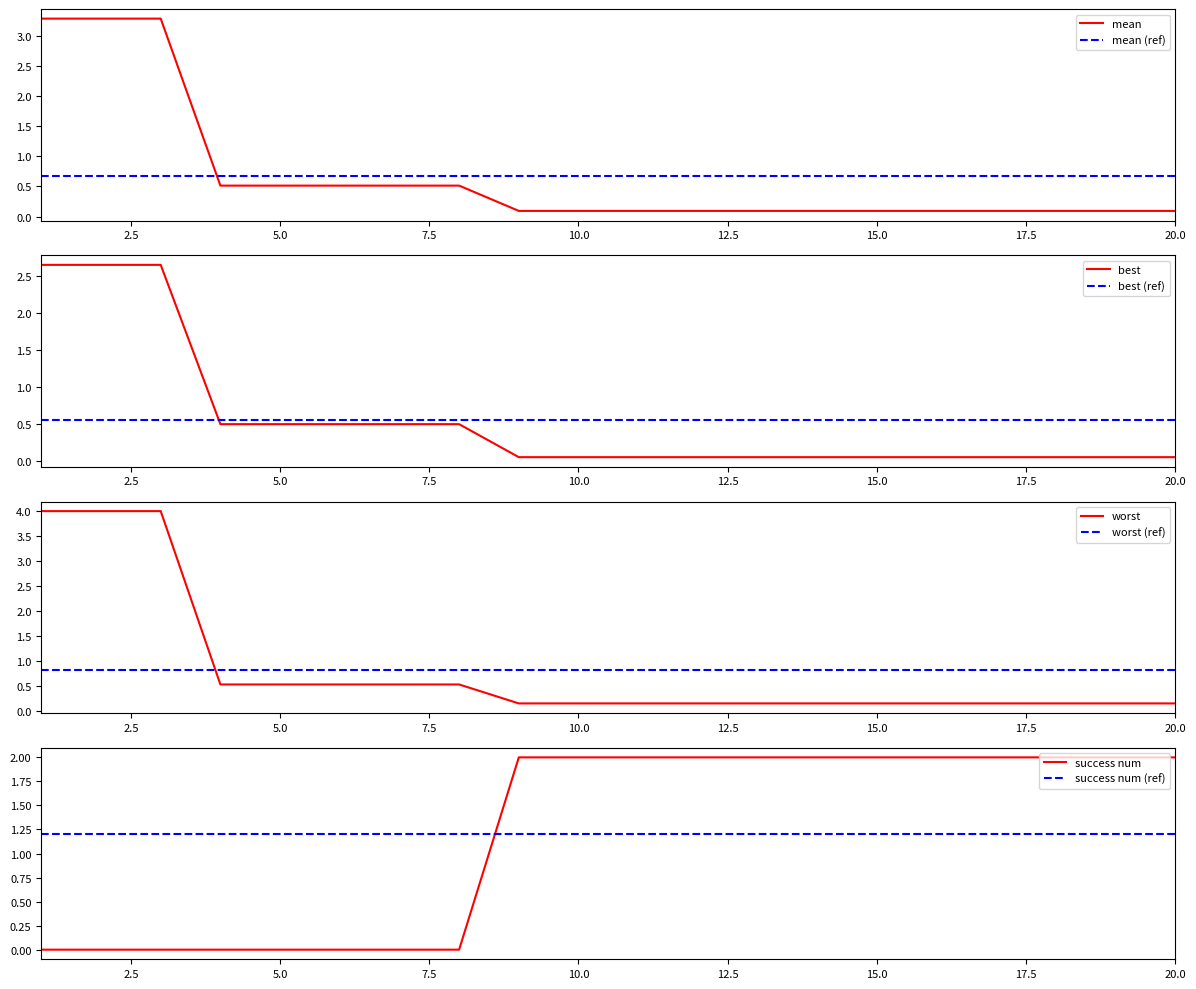

Does the chart have visible grid lines?

No